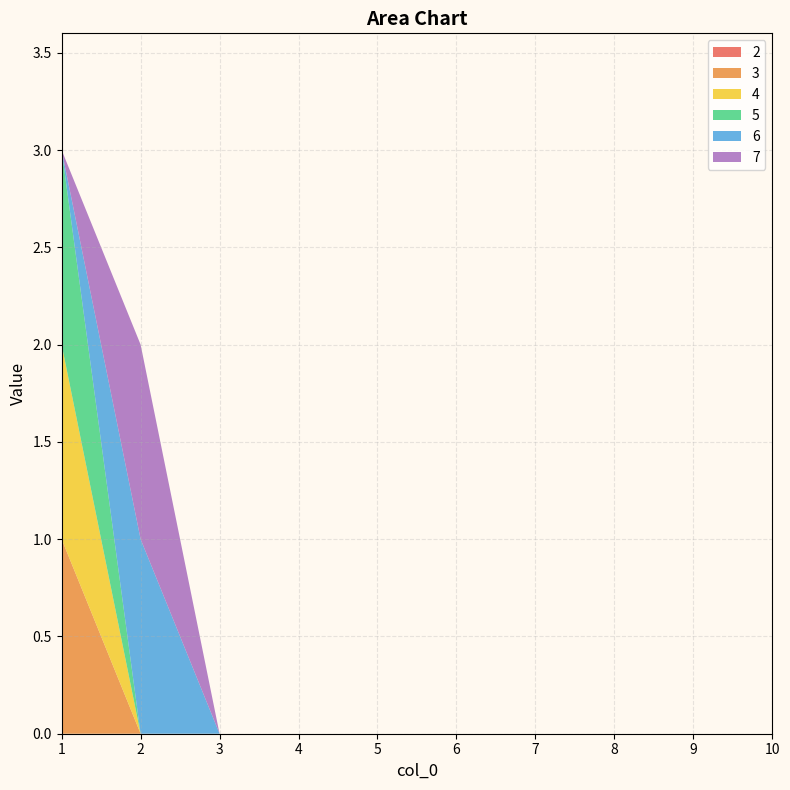

Reading left to right, transcribe all the data shown in this chart.

2: 1=0	2=0	3=0	4=0	5=0	6=0	7=0	8=0	9=0	10=0
3: 1=1	2=0	3=0	4=0	5=0	6=0	7=0	8=0	9=0	10=0
4: 1=1	2=0	3=0	4=0	5=0	6=0	7=0	8=0	9=0	10=0
5: 1=1	2=0	3=0	4=0	5=0	6=0	7=0	8=0	9=0	10=0
6: 1=0	2=1	3=0	4=0	5=0	6=0	7=0	8=0	9=0	10=0
7: 1=0	2=1	3=0	4=0	5=0	6=0	7=0	8=0	9=0	10=0